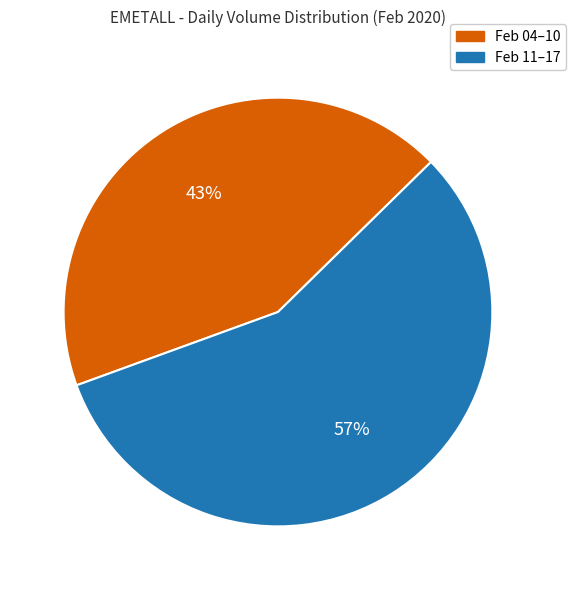

Does any single category account for the majority?

Yes